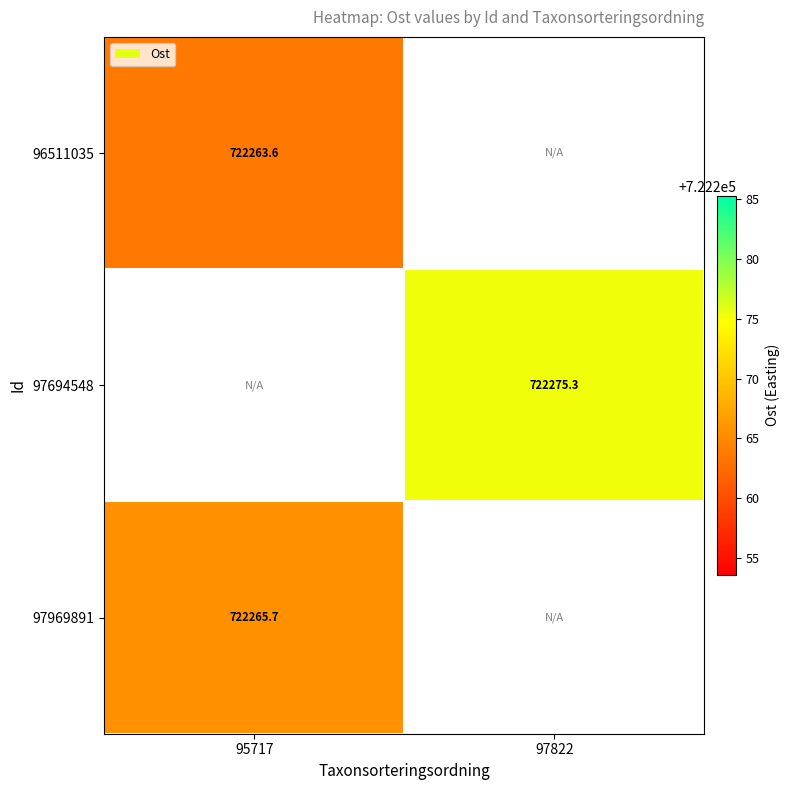

How many values in 97694548 are above zero?

1